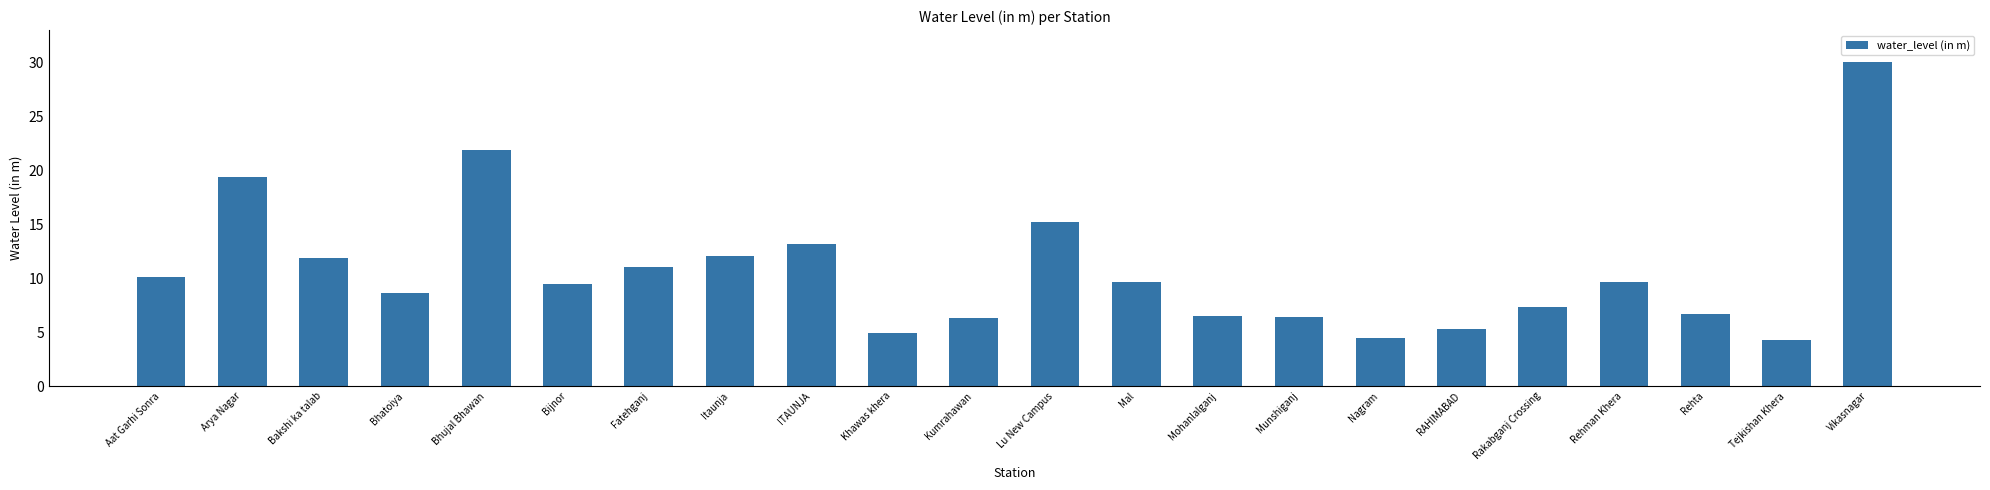

At which category does the chart reach its peak across all series?

Vikasnagar